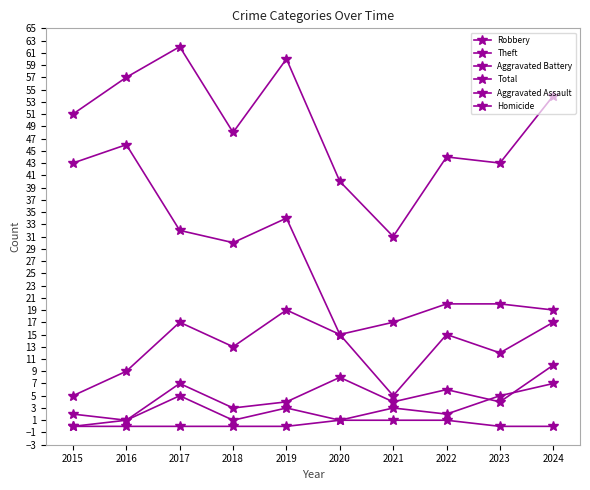

Which category has the highest value across all series?

2017